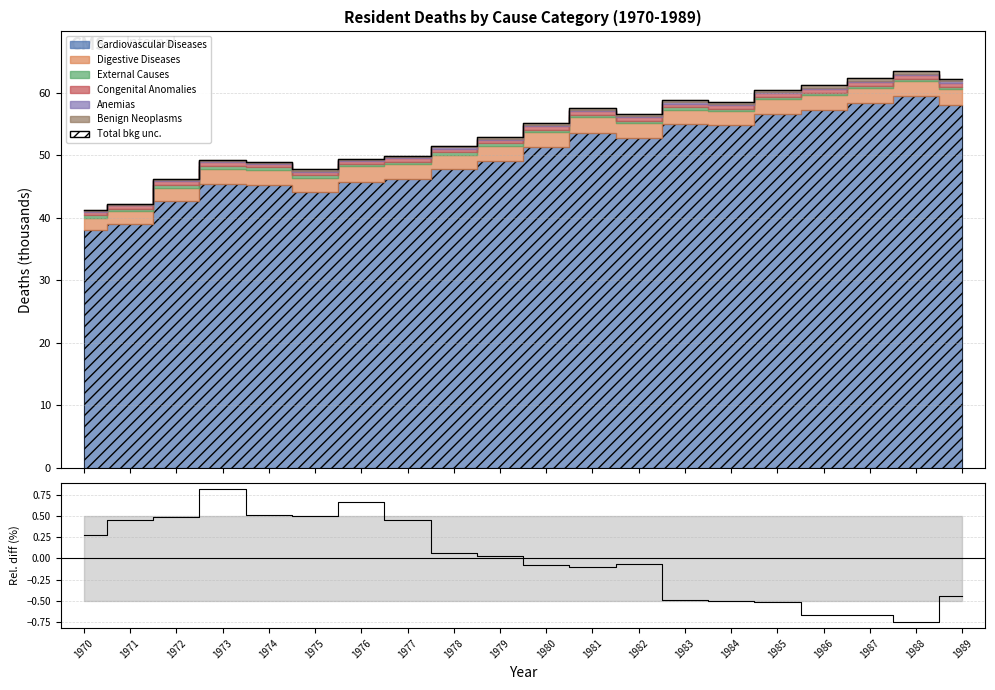

What is the spread (max minus min) of values at 1988?

64.2